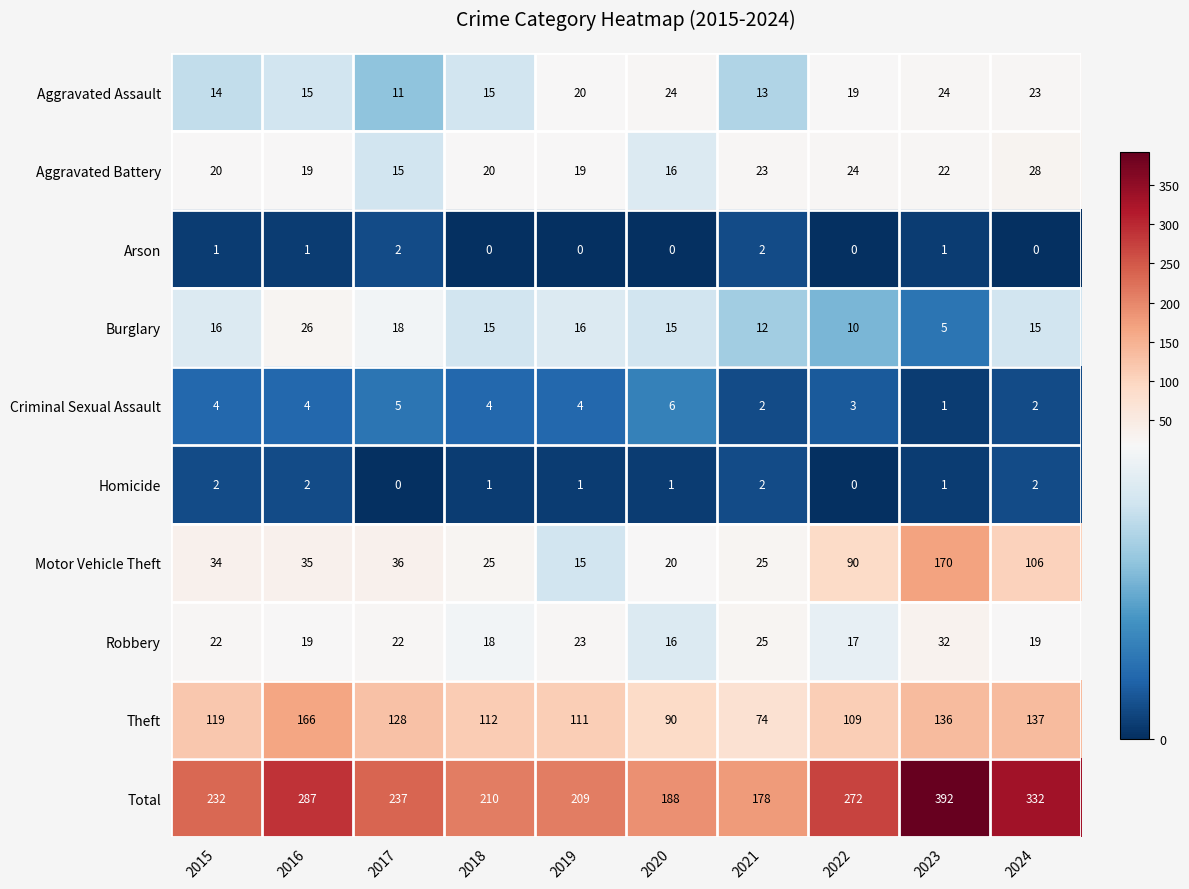

At how many categories does at least one series exceed 139?

10